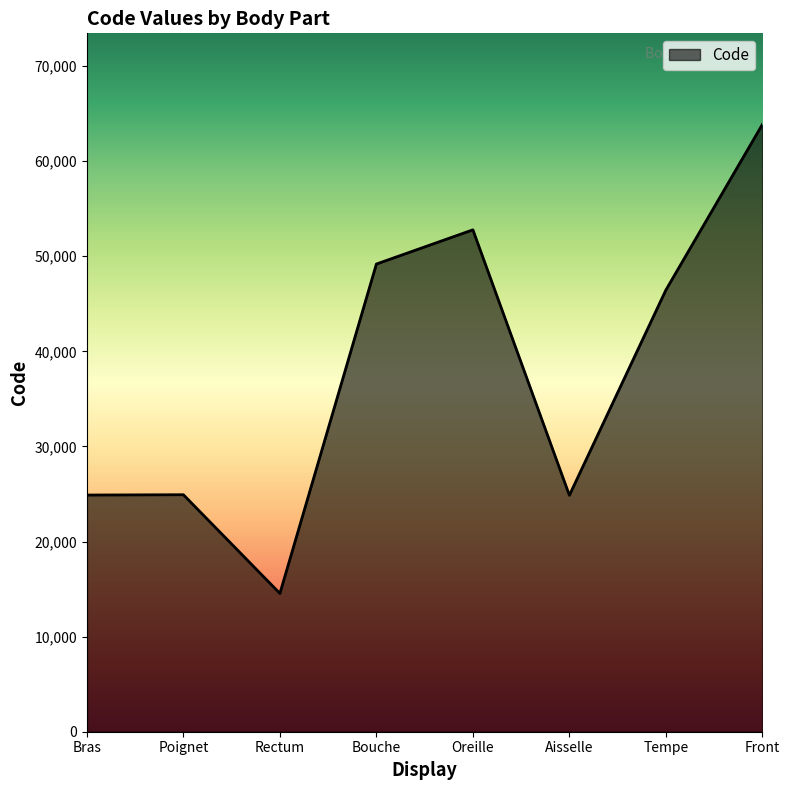

What is the sum of the values at Bras and Aisselle?

49754